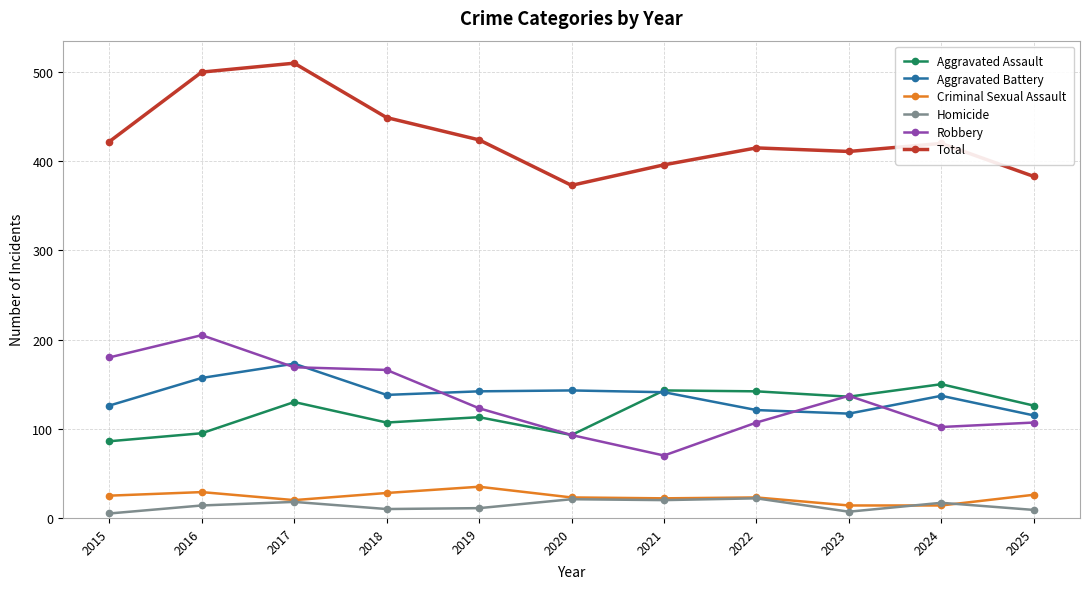

Which series has the largest total across all categories?

Total